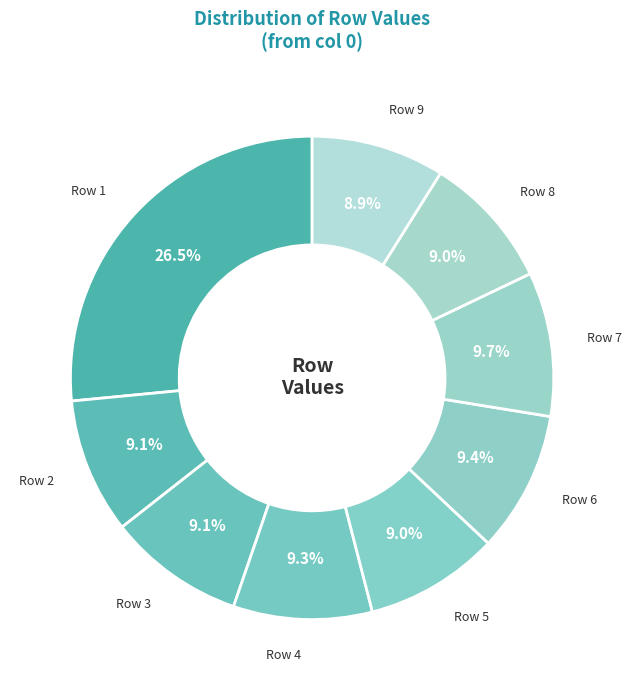

Approximately how many times larger is the value at Row 2 compared to Row 1?

0.3